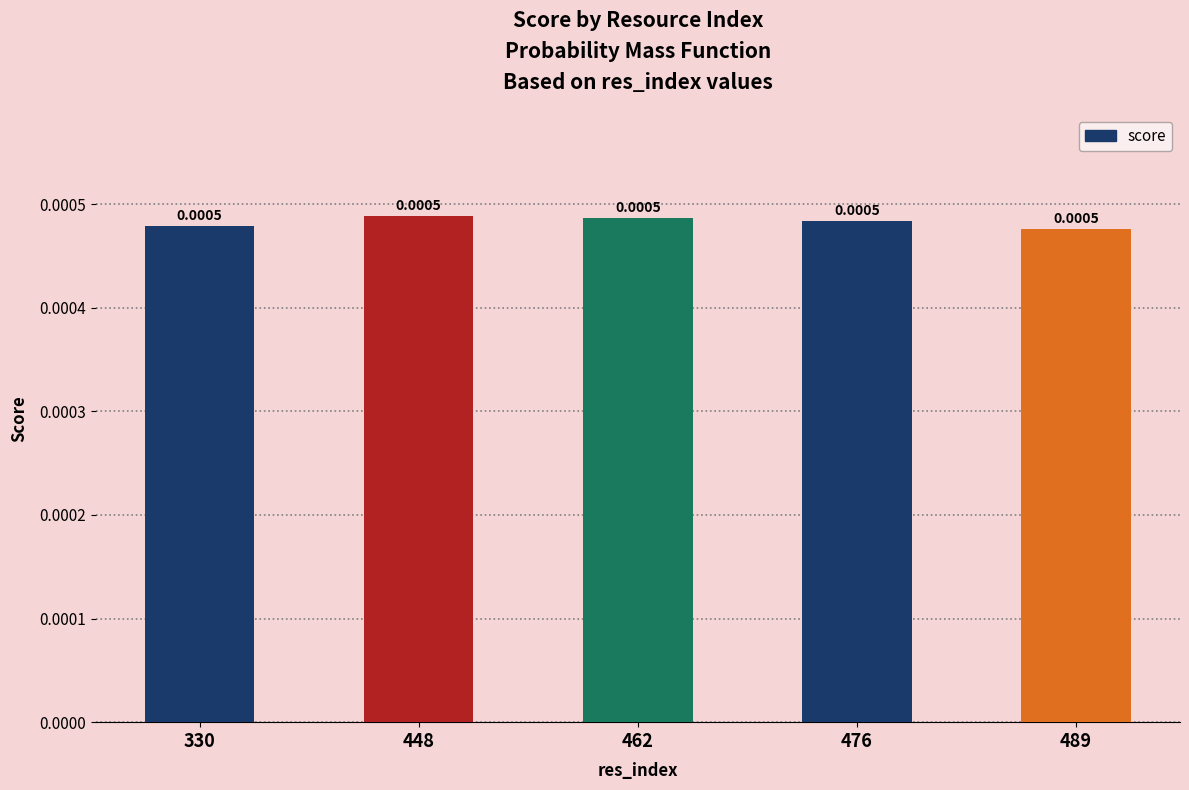

Which has a higher value, 476 or 330?

476